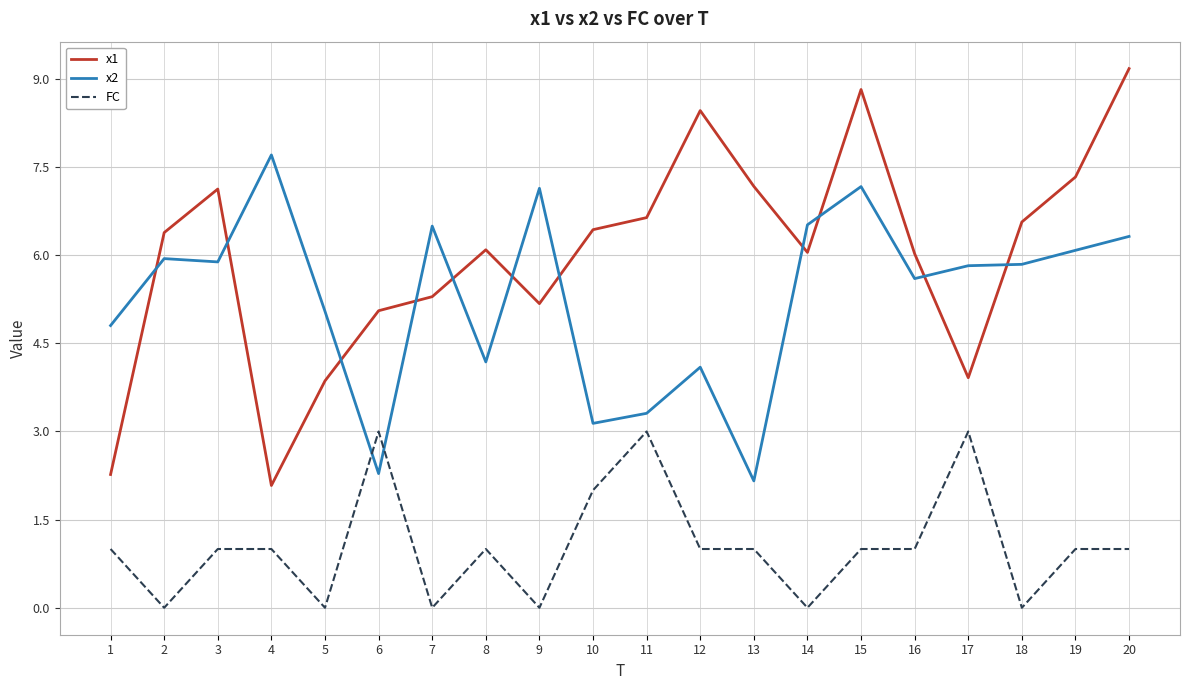

Which series has the largest total across all categories?

x1